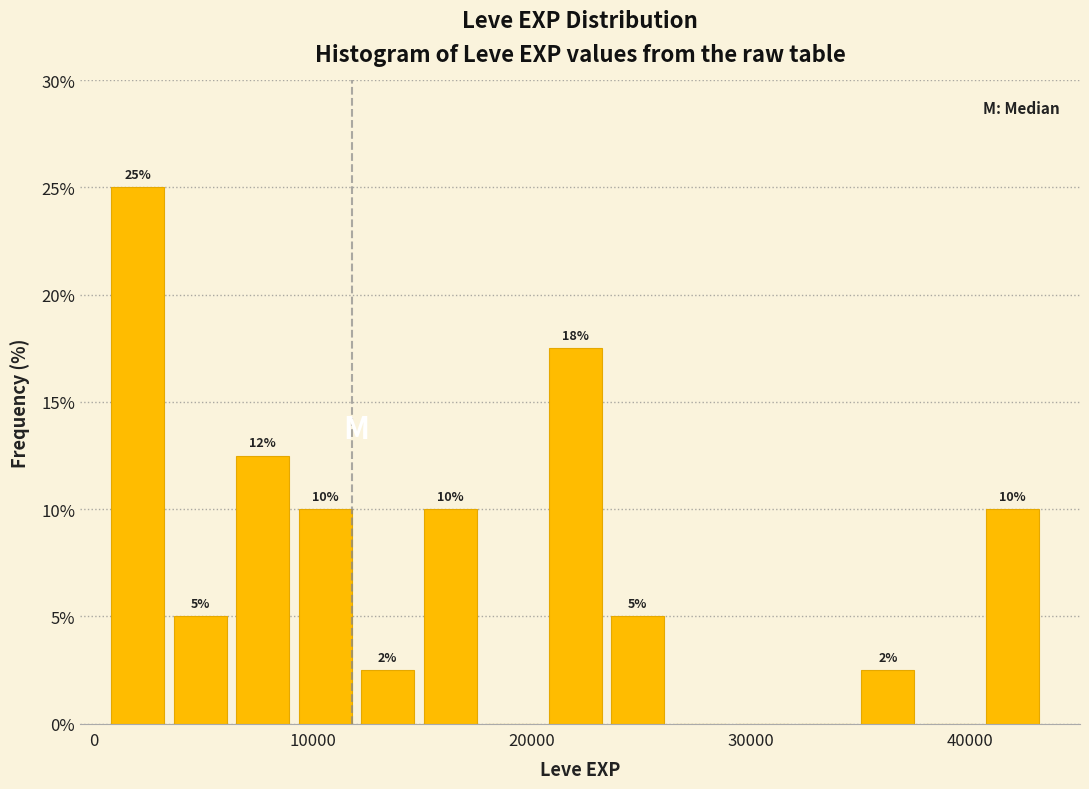

Around what value on the x-axis is the tallest bar? Give the approximate position of its centre, as read against the axis.

2000